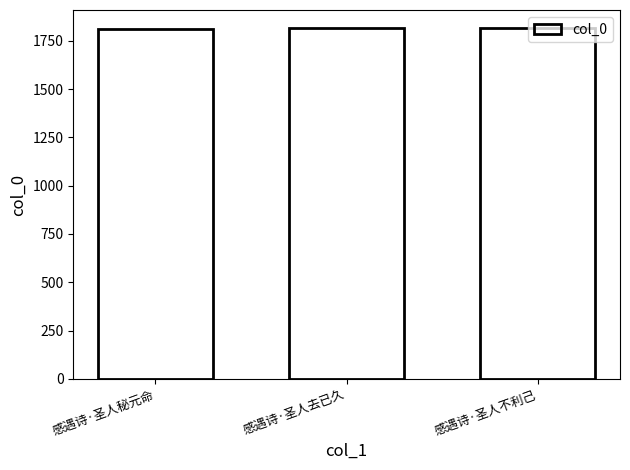

Count the values in the range 1808 to 1818.

3